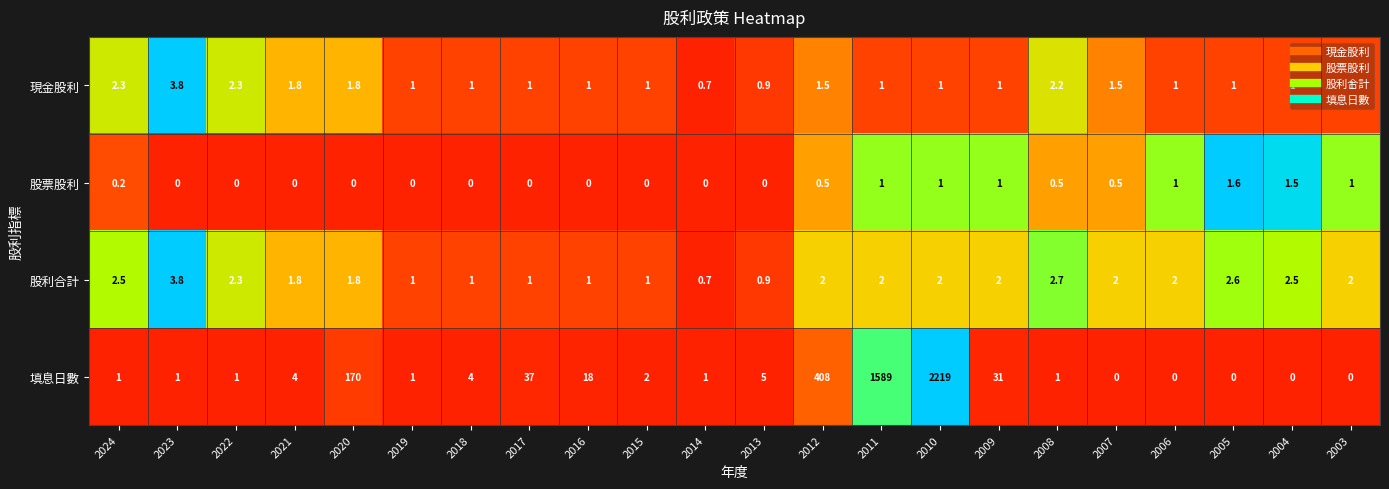

What is the difference between the 股利合計 values at 2024 and 2016?

1.5